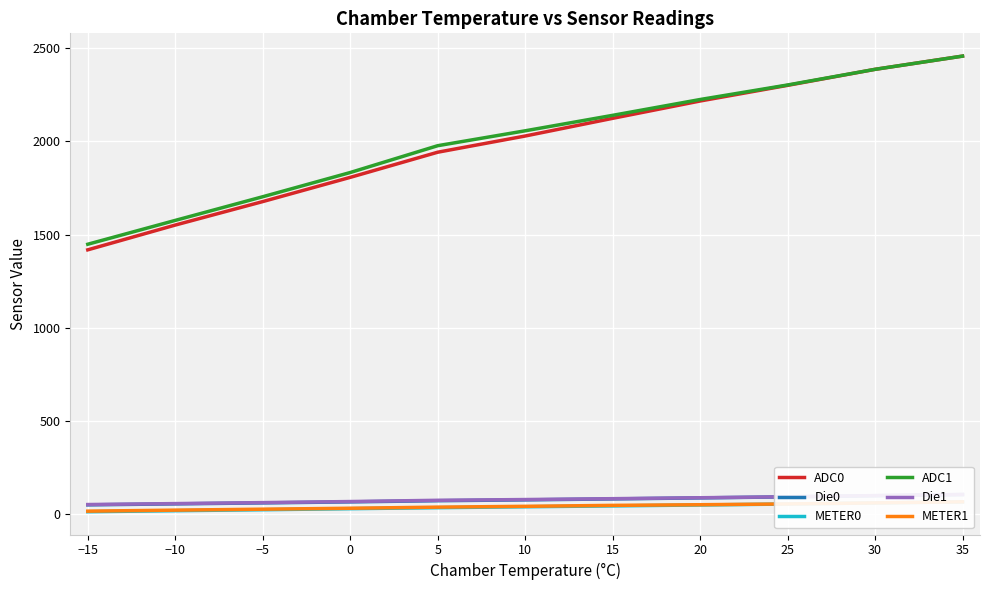

Is the value of ADC0 at 10 greater than the value of ADC1 at 25?

No